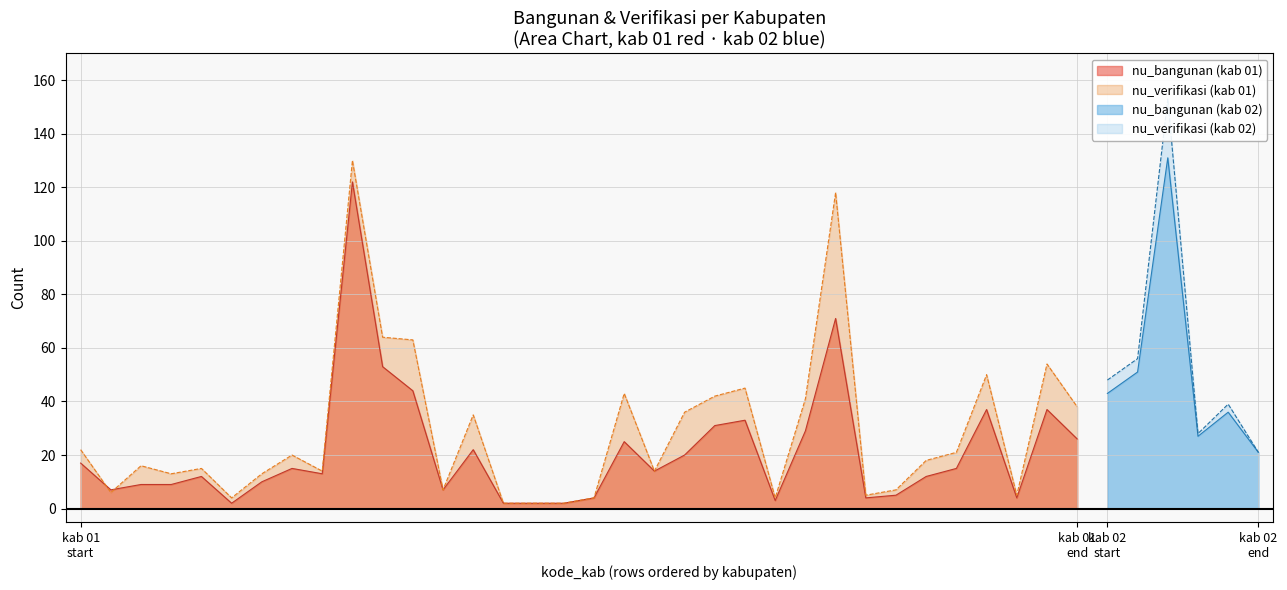

Reading right to left, what are all the values shown in this chart?

nu_bangunan: 39=21	38=36	37=27	36=131	35=51	34=43	33=26	32=37	31=4	30=37	29=15	28=12	27=5	26=4	25=71	24=29	23=3	22=33	21=31	20=20	19=14	18=25	17=4	16=2	15=2	14=2	13=22	12=7	11=44	10=53	9=122	8=13	7=15	6=10	5=2	4=12	3=9	2=9	02=7	01=17
nu_verifikasi: 39=21	38=39	37=28	36=153	35=56	34=48	33=38	32=54	31=5	30=50	29=21	28=18	27=7	26=5	25=118	24=41	23=4	22=45	21=42	20=36	19=14	18=43	17=4	16=2	15=2	14=2	13=35	12=7	11=63	10=64	9=130	8=14	7=20	6=13	5=4	4=15	3=13	2=16	02=6	01=22